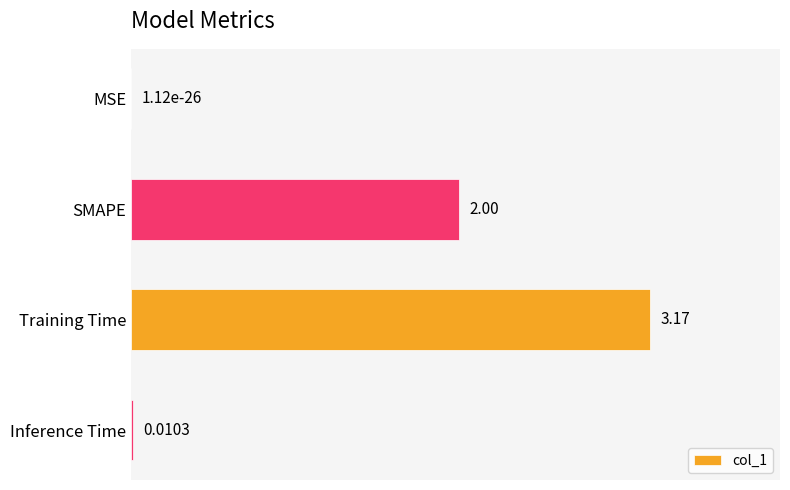

What is the sum of the values at Inference Time and SMAPE?

2.0